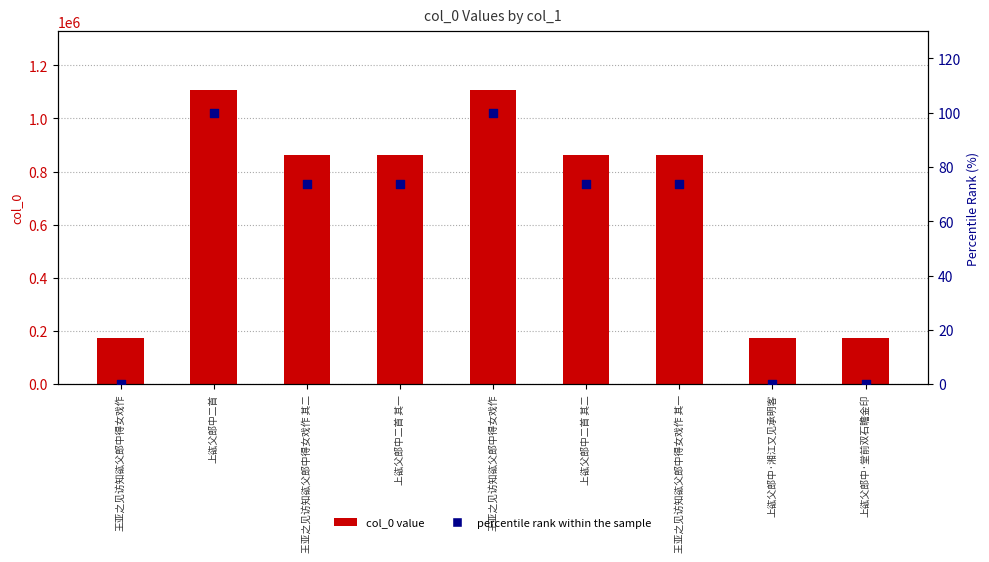

Which series has the widest spread of Y values?

col_0 value